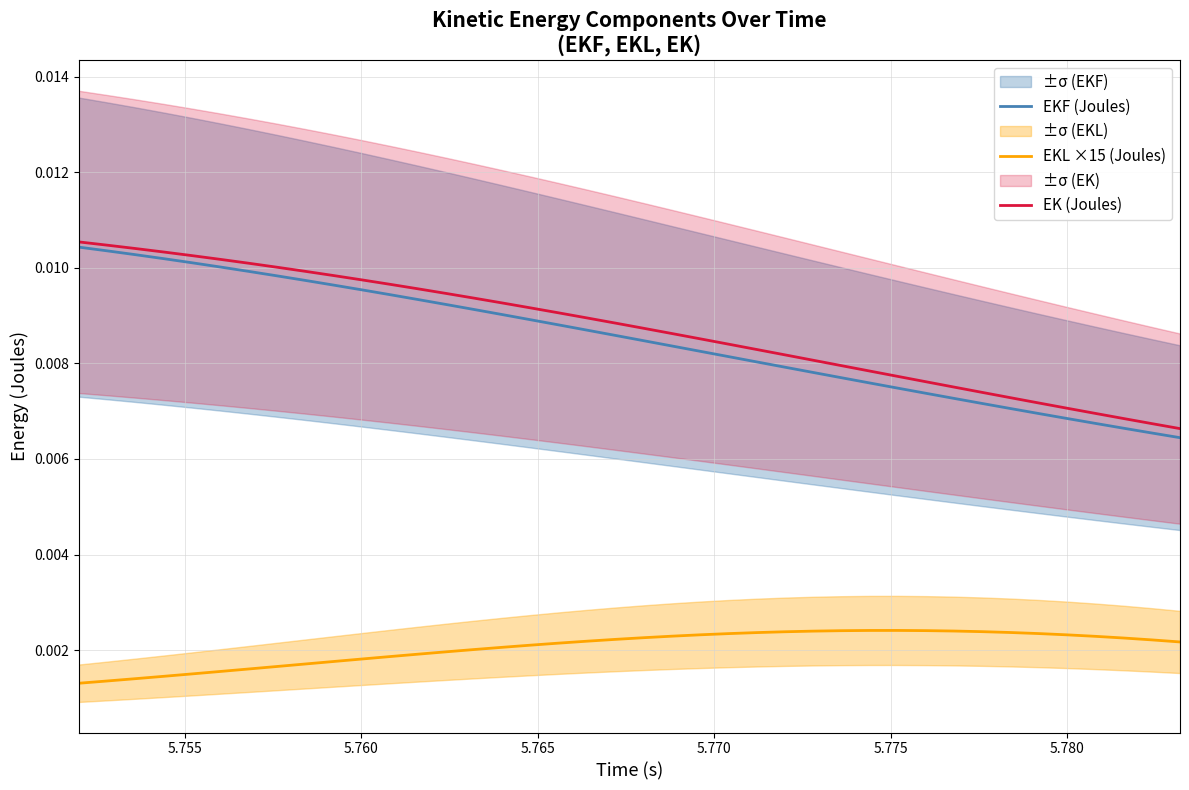

Is this an area chart (filled region under the line)?

No